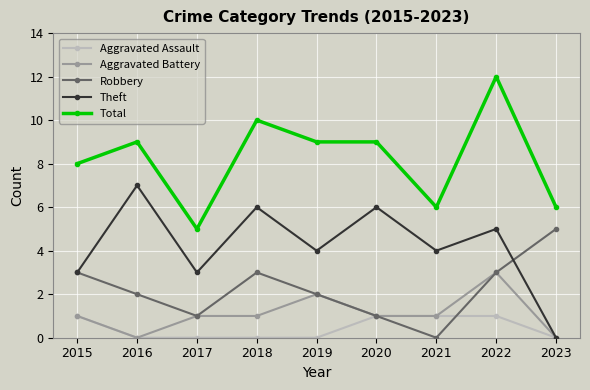

What is the difference between the maximum and minimum values in the Aggravated Battery series?

3